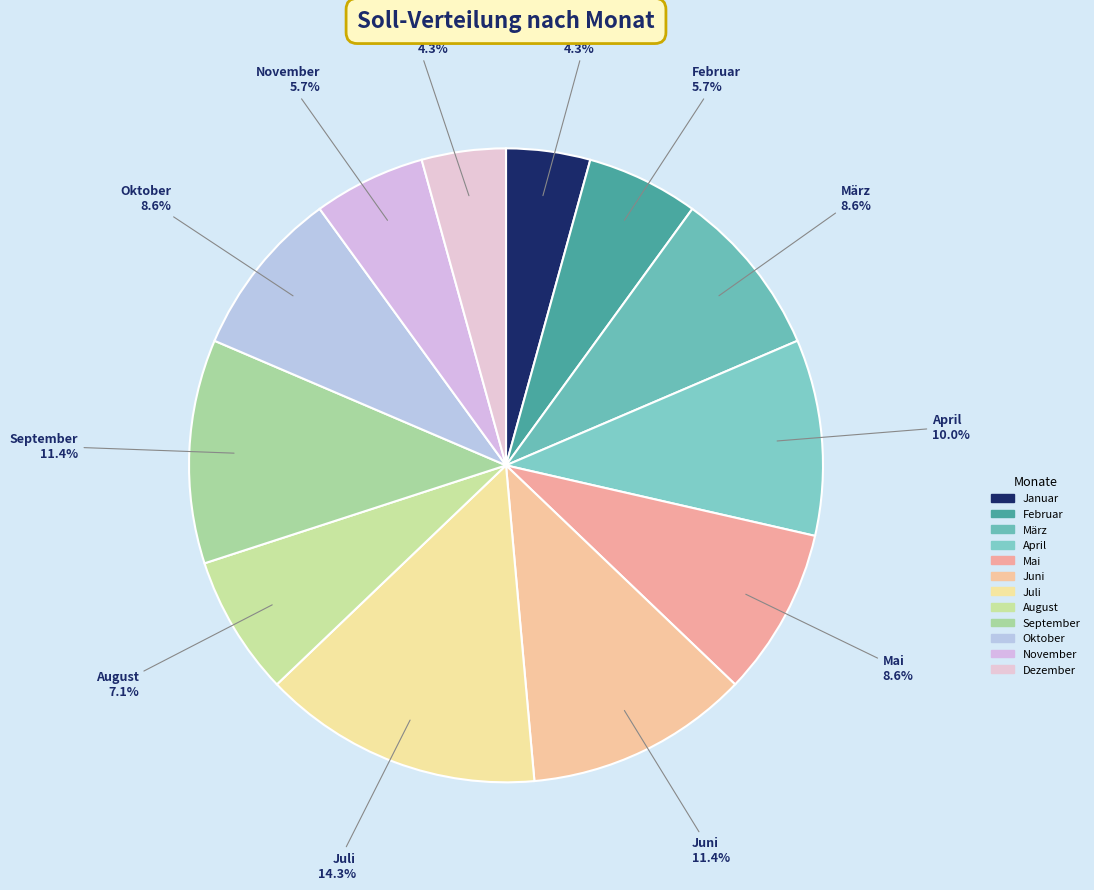

Between Mai and April, which is larger?

April